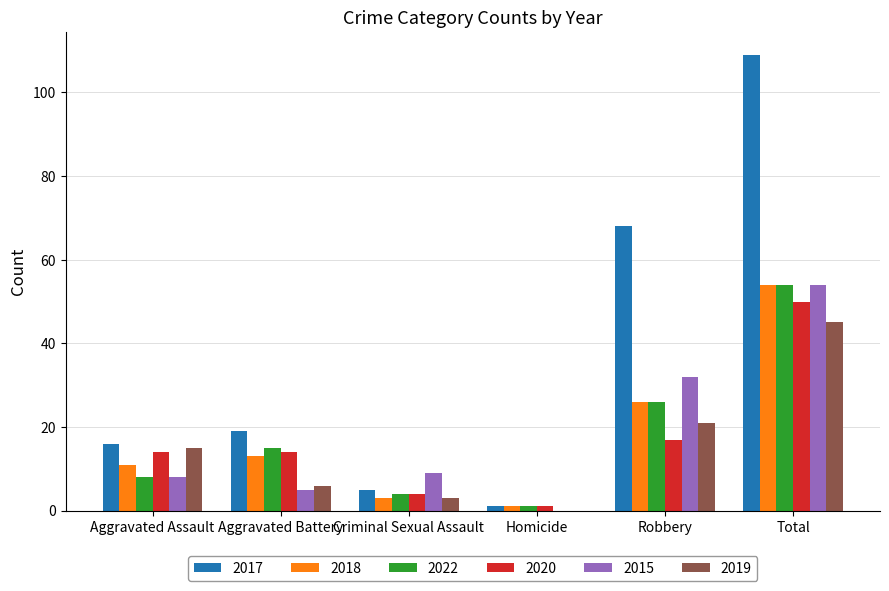

Which series has the widest spread of values?

2017